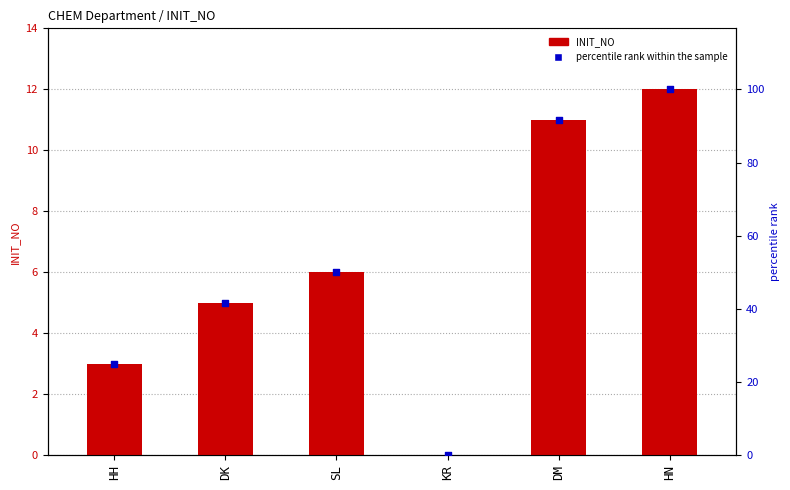

What is the total value across all series at DM?

102.7